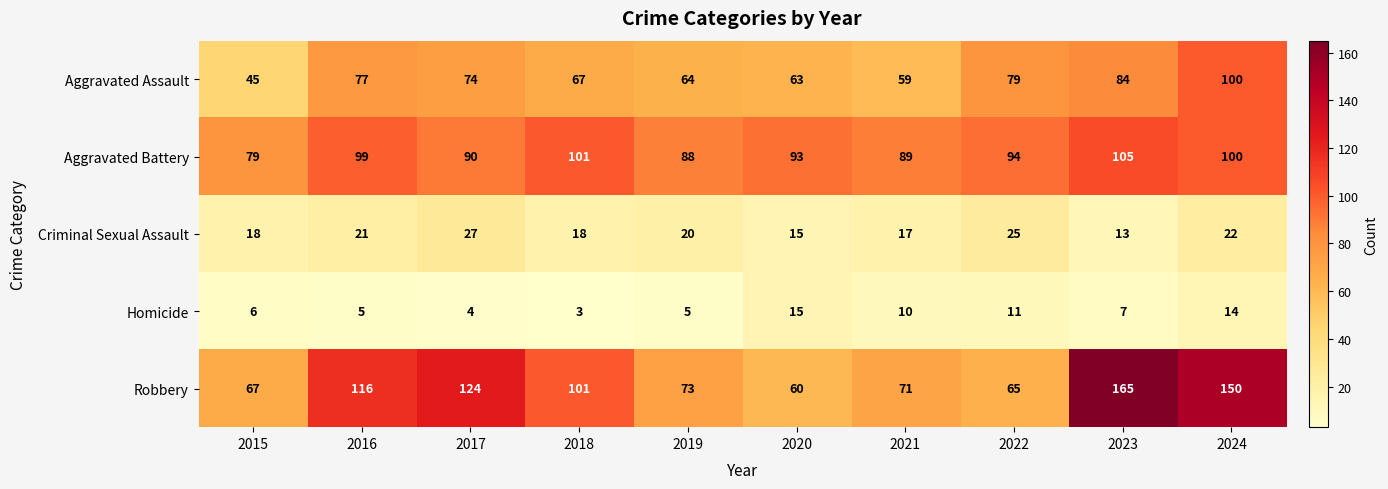

The value of Aggravated Assault at 2017 is 74. True or false?

True